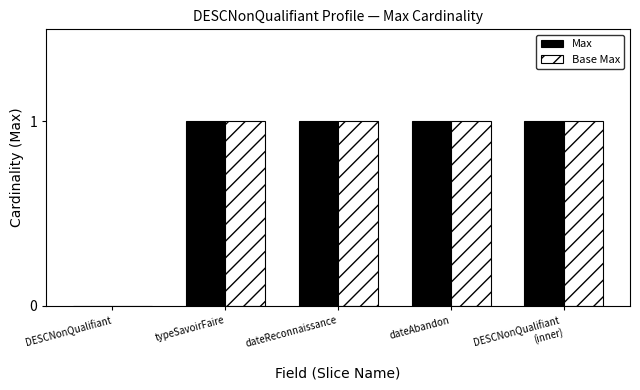

Is it true that Base Max equals 0 at dateReconnaissance?

False